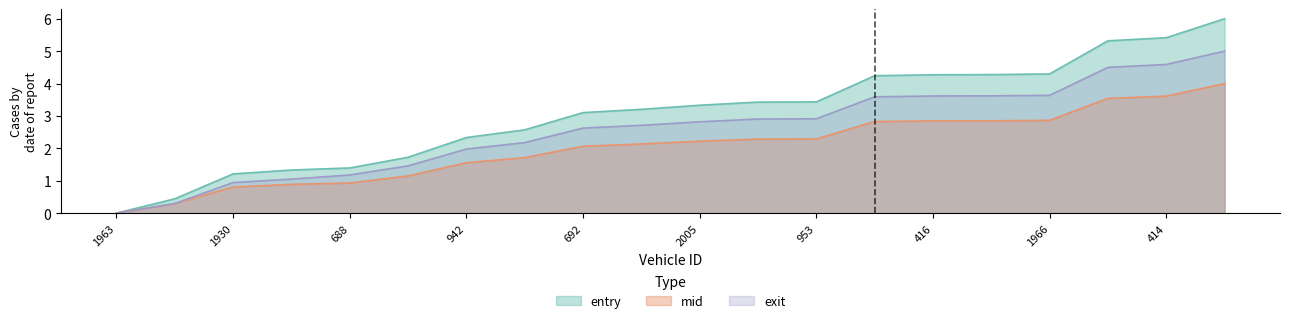

The value of entry at 1963 is 3.0. True or false?

False